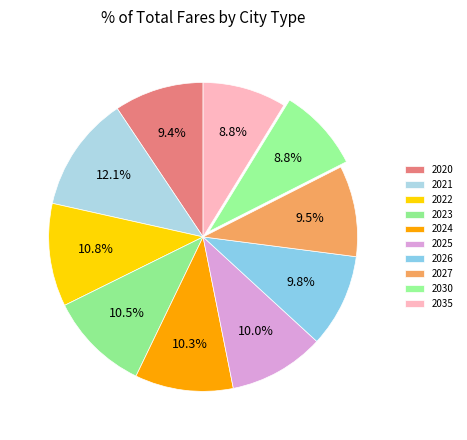

Is it true that 2035 is 1% of the pie?

False